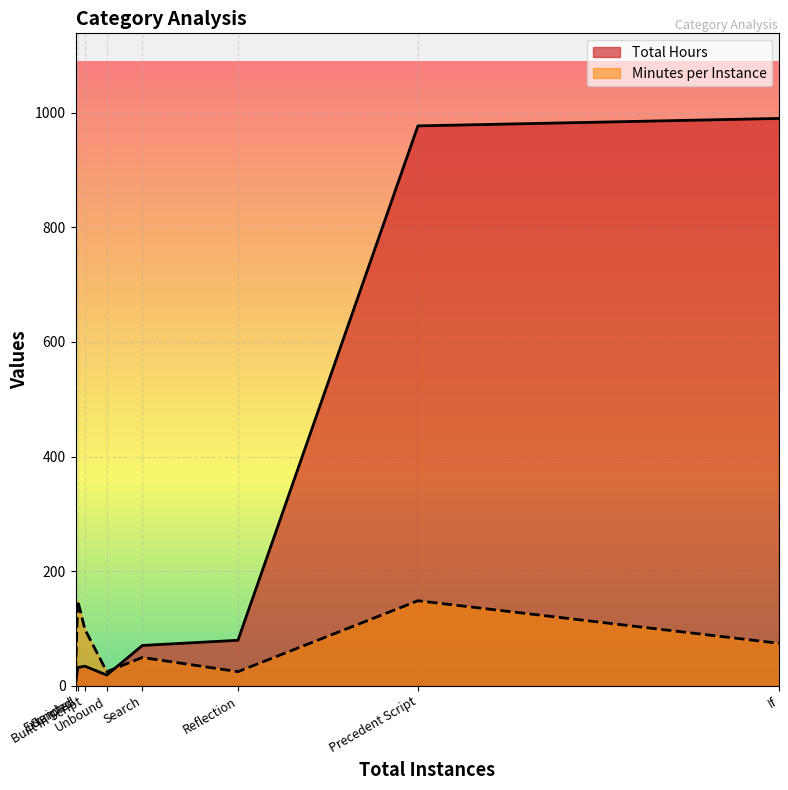

Which series ends up on top after the final intersection of Total Hours and Minutes per Instance?

Total Hours